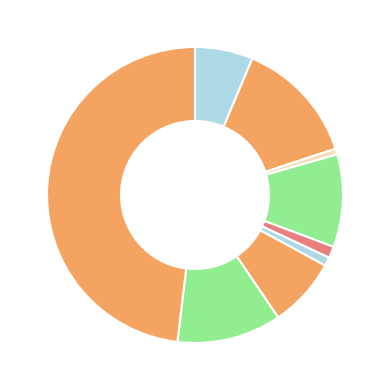

How many segments does this pie chart have?

9